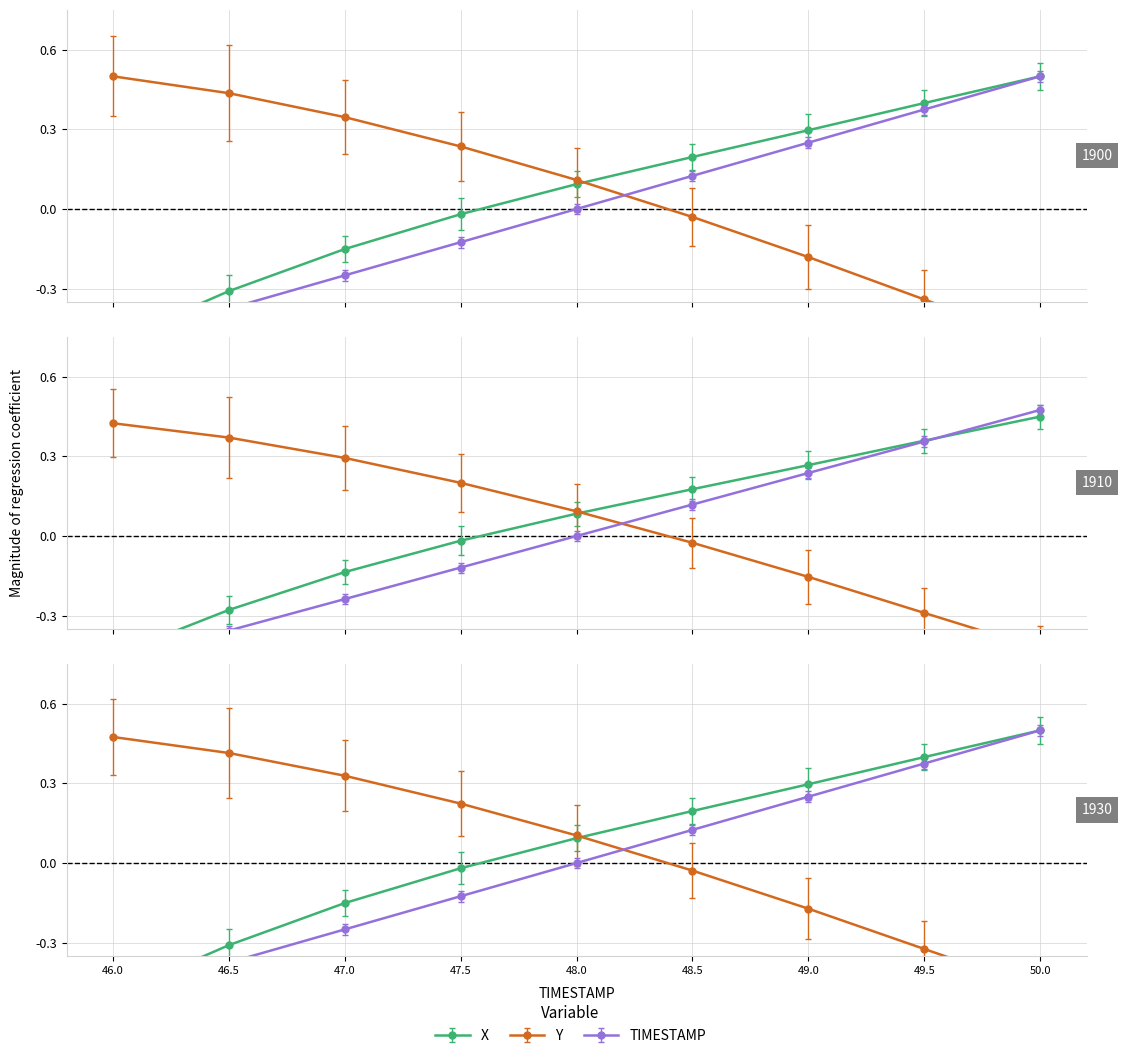

Where does the TIMESTAMP series first go above 0?

48.5